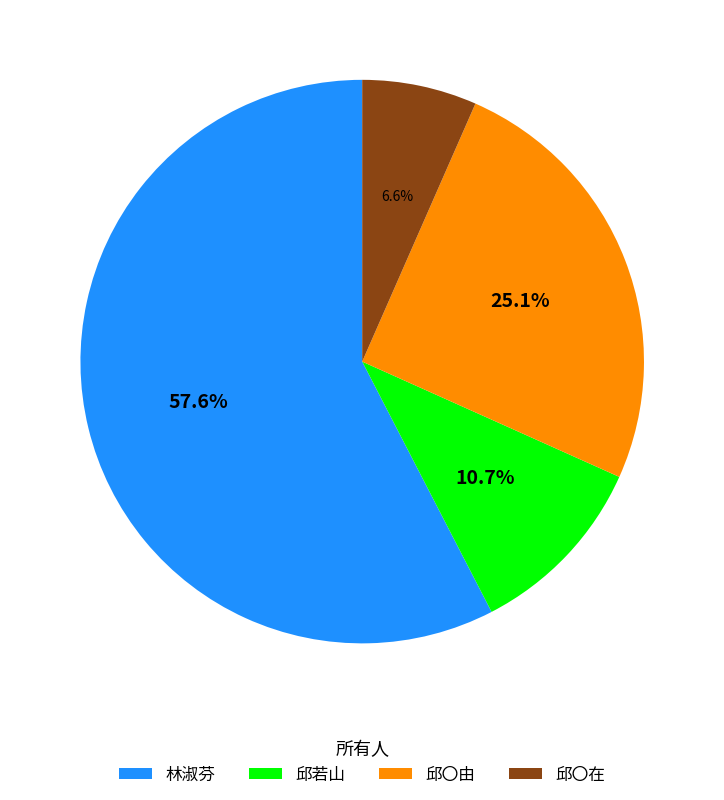

Which category has the biggest portion of the pie?

林淑芬